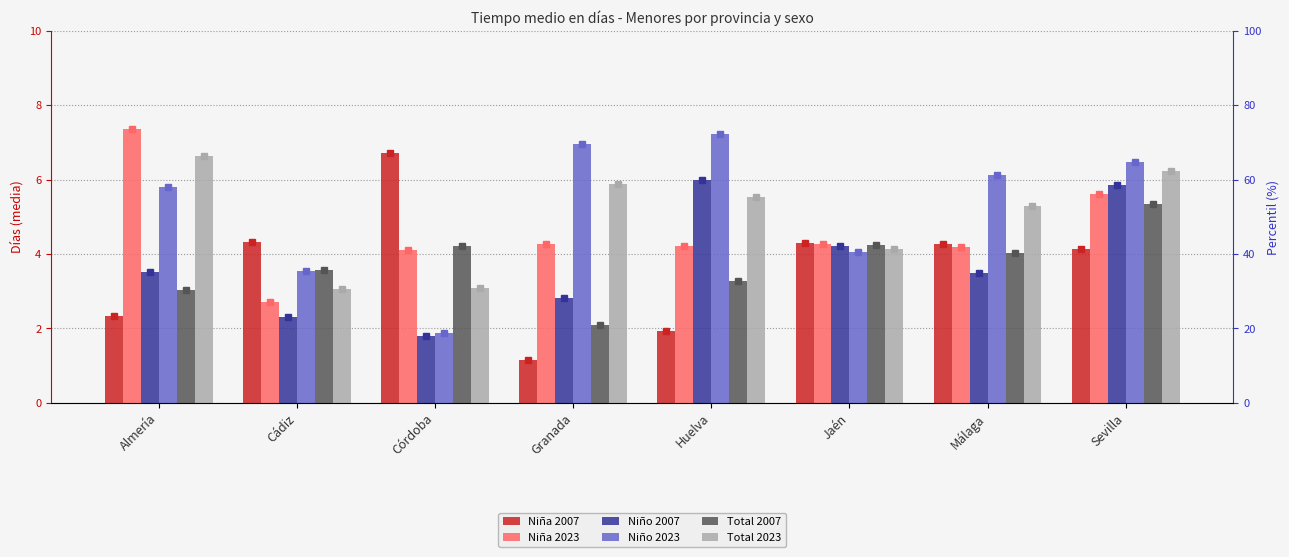

The Total 2023 series shows 3.4 at Sevilla. True or false?

False